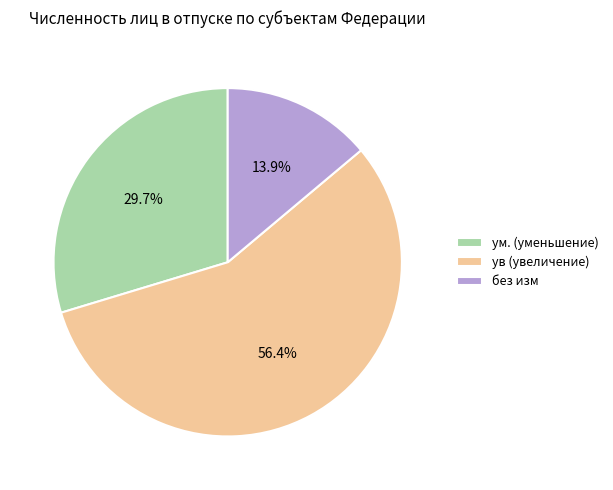

Which category has the smallest portion of the pie?

без изм